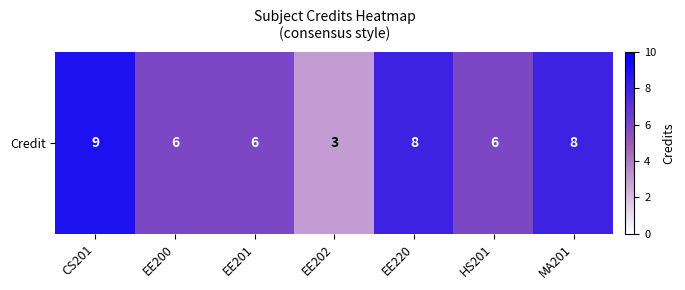

The chart shows a value of 12 at EE220. True or false?

False